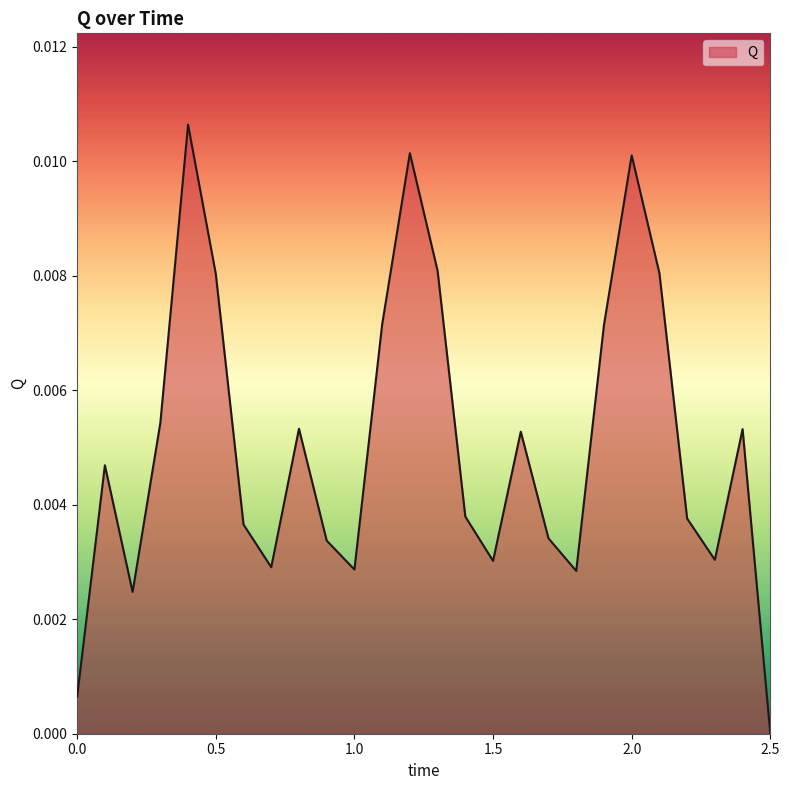

How many interior local valleys (lower than both neighbors) does the data have?

6